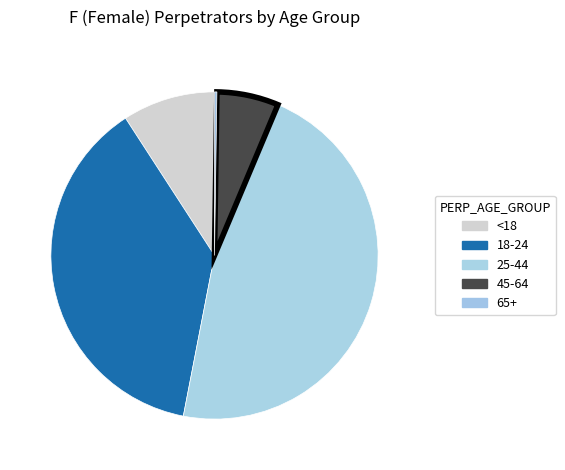

Is there a majority slice in this chart?

No